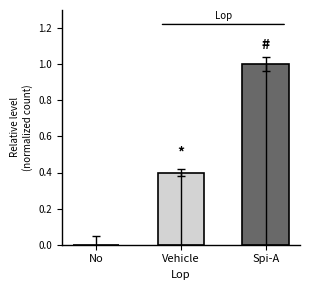

True or false: the data shows 0.0 at No.

True